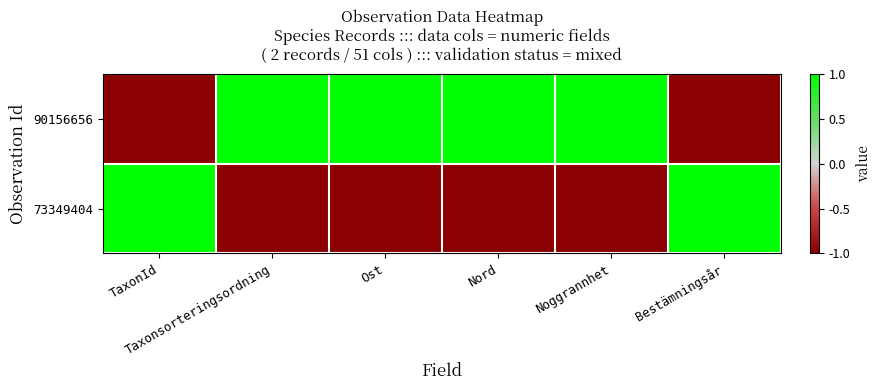

Which series changed the most between TaxonId and Ost?

90156656